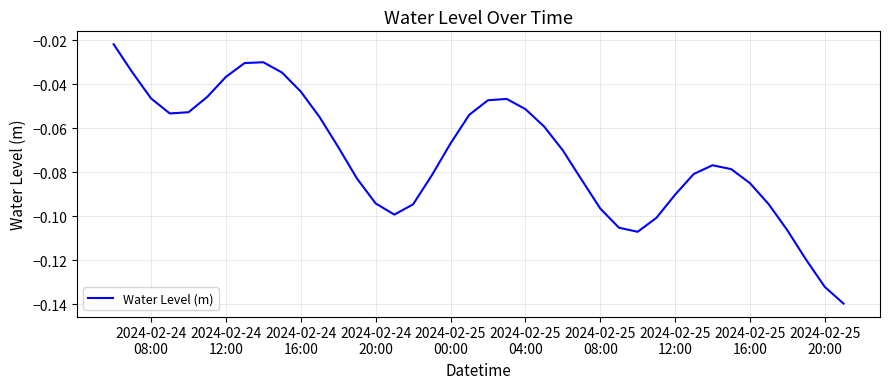

Does the chart display data point markers on the line(s)?

No